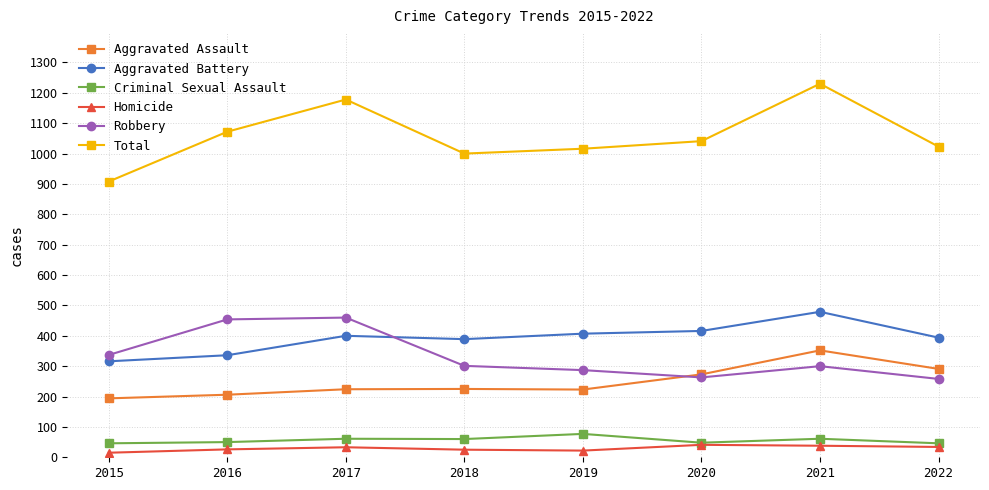

What is the maximum value shown in the chart?

1230